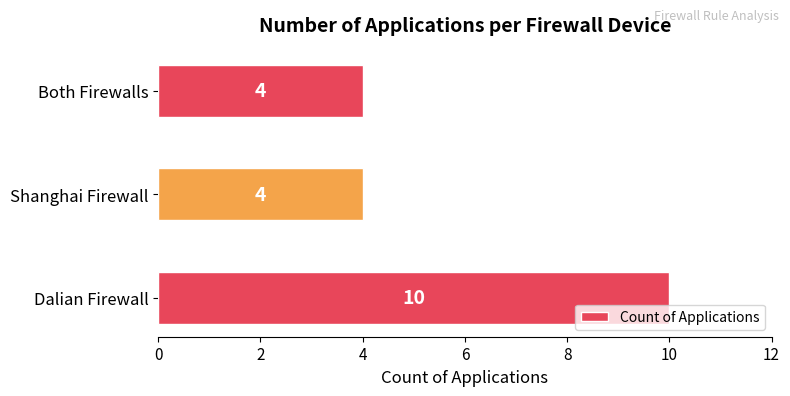

What is the difference between the maximum and minimum values?

6